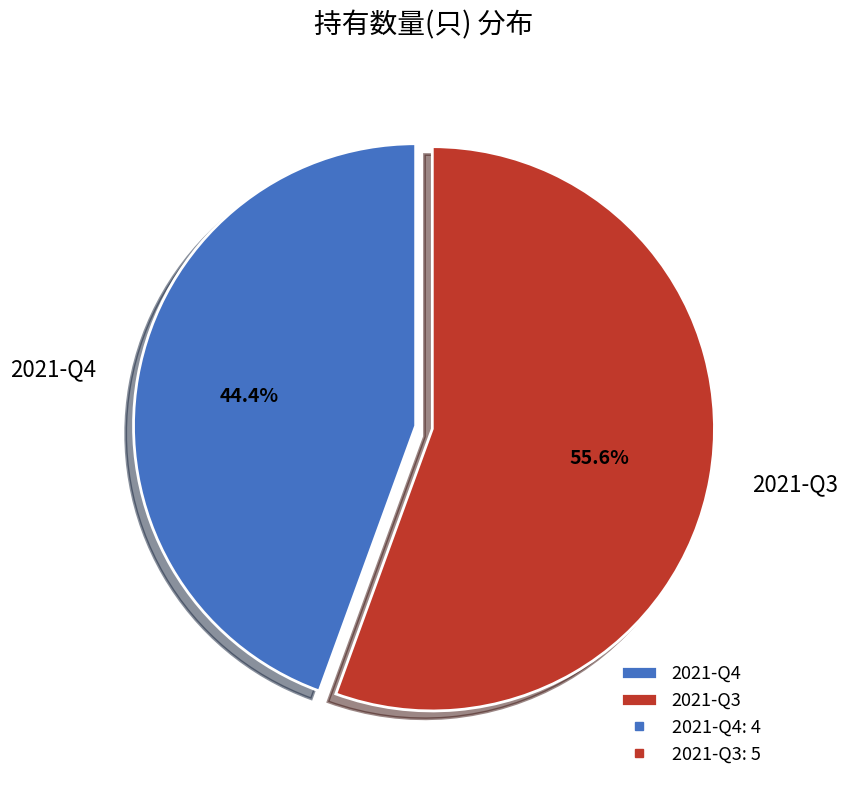

Which category has the smallest portion of the pie?

2021-Q4